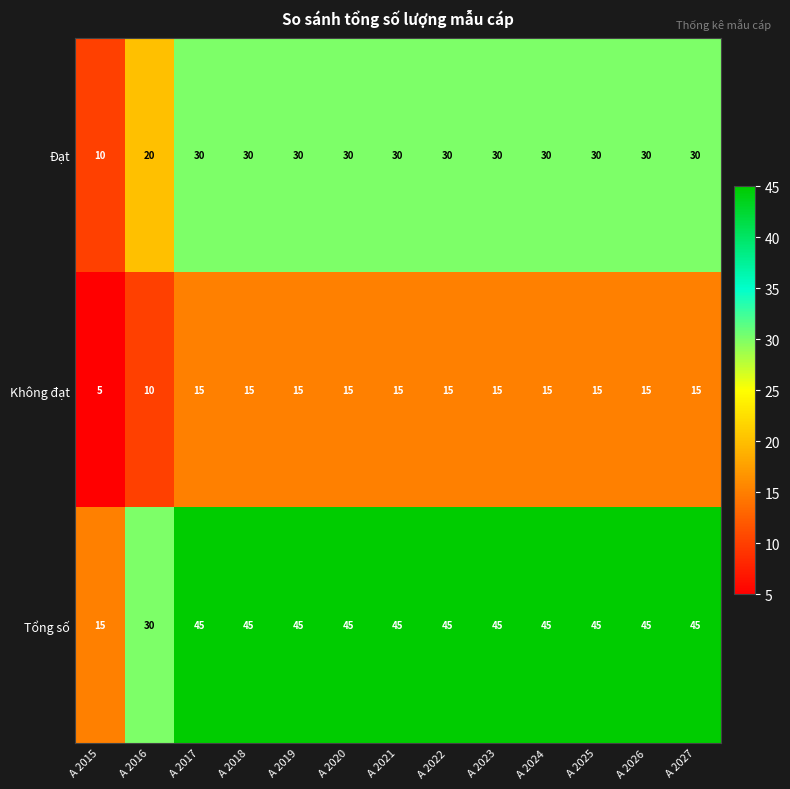

List the series in order of their peak value, lowest first.

Không đạt, Đạt, Tổng số